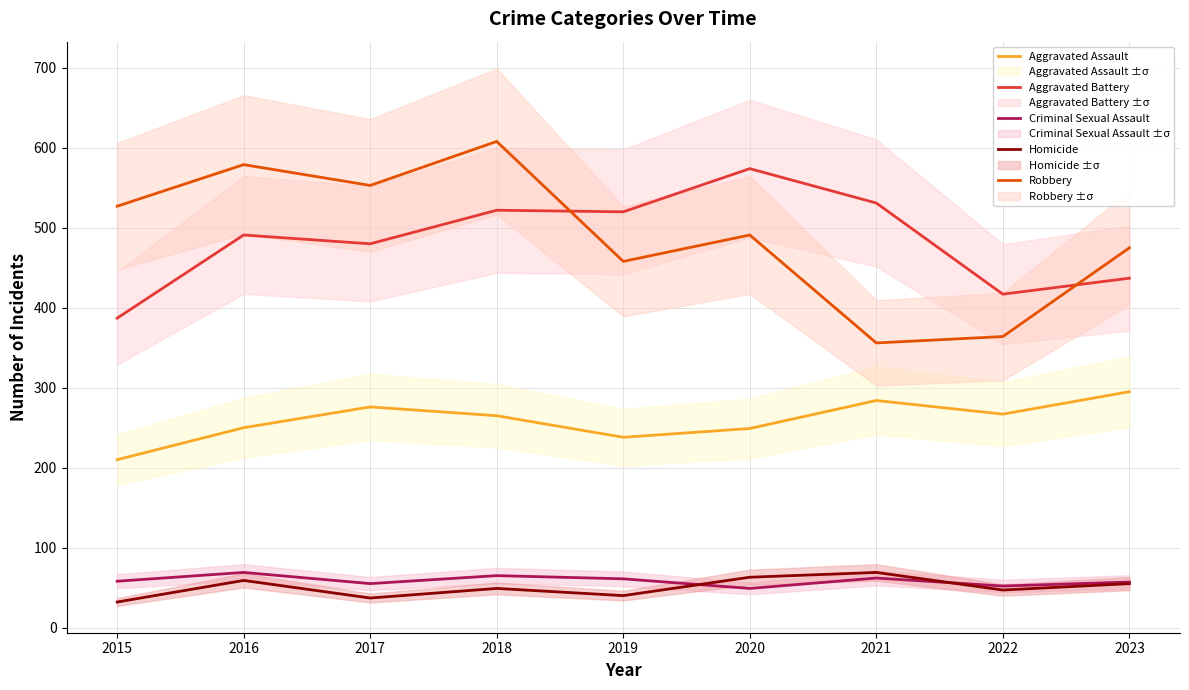

At which category does Aggravated Battery reach its first local valley?

2017